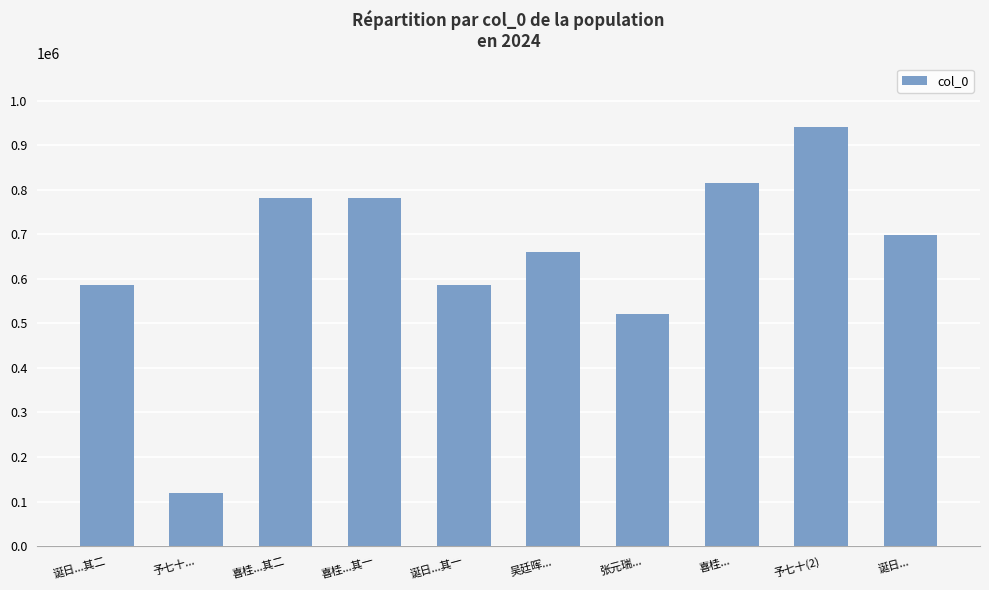

Is it true that the value at 诞日...其一 is 125322?

False